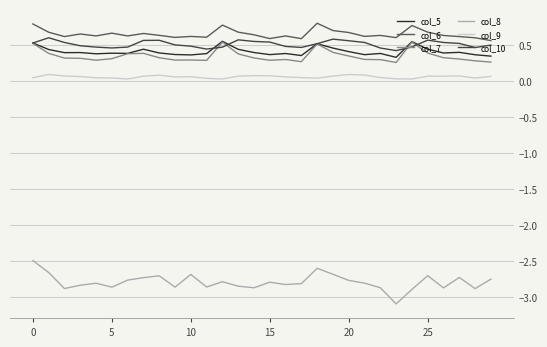

Is this an area chart (filled region under the line)?

No